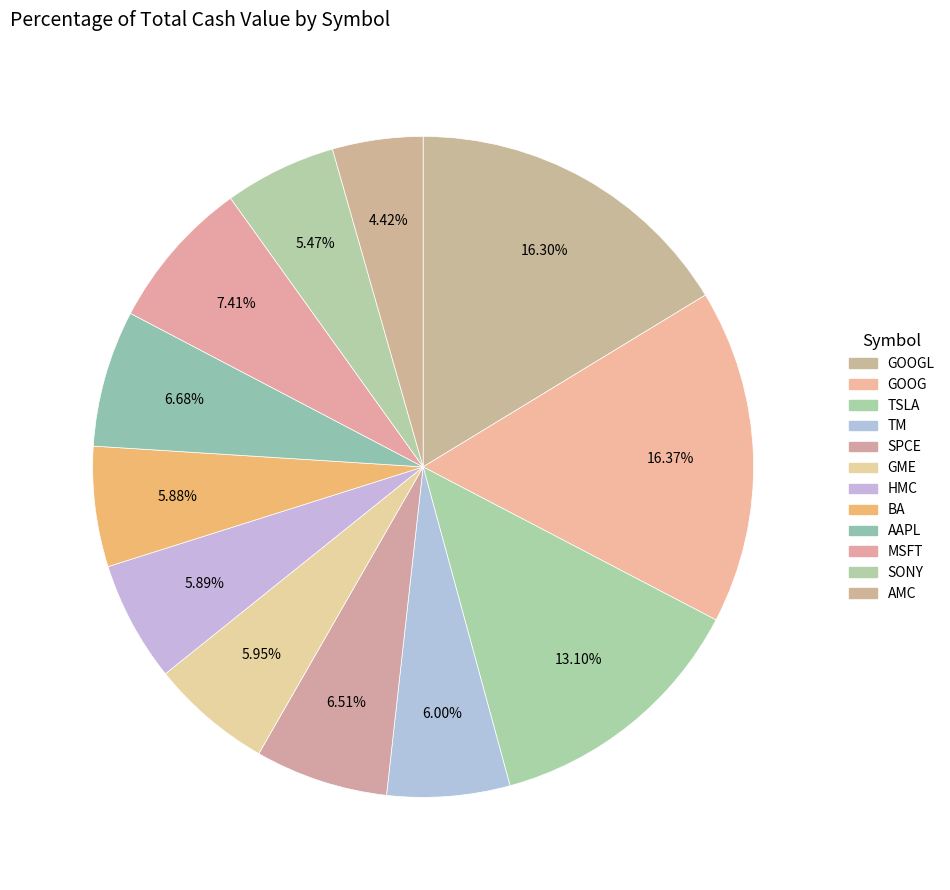

How many slices are in this pie chart?

12